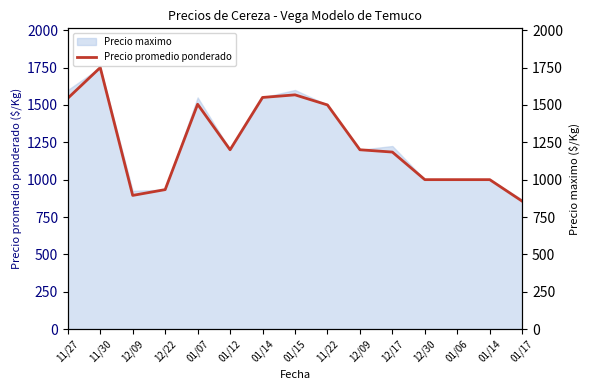

What is the smallest value displayed?

855.7